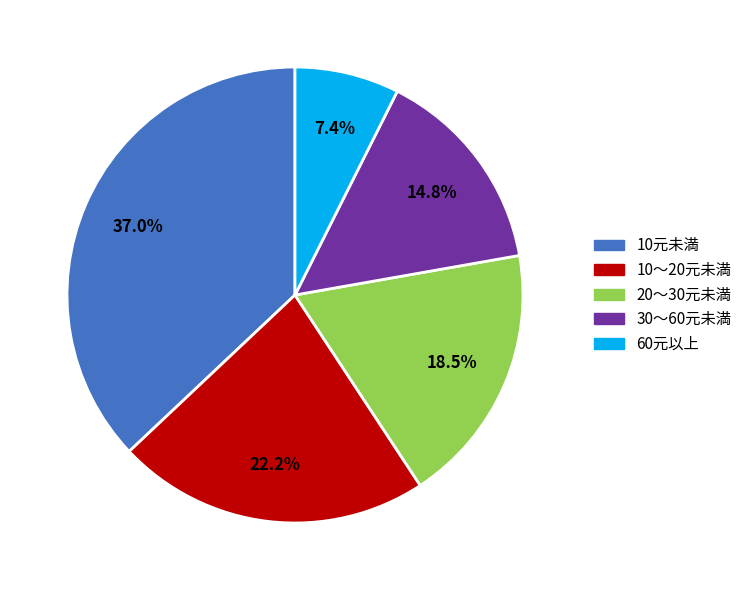

Is there a majority slice in this chart?

No